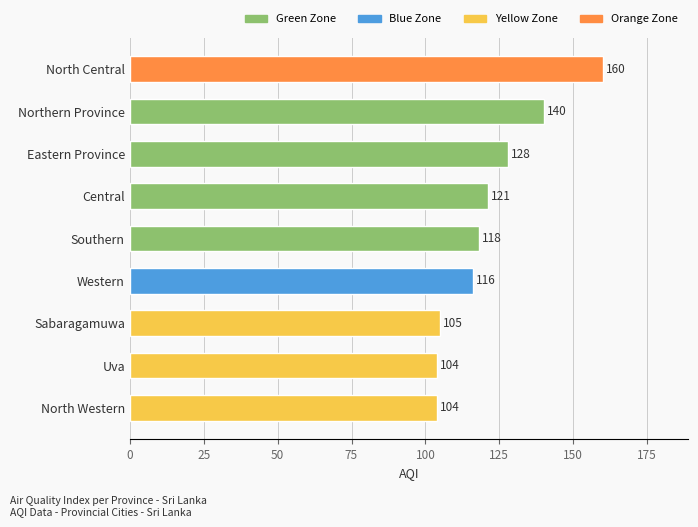

Which has a higher value, North Western or Sabaragamuwa?

Sabaragamuwa